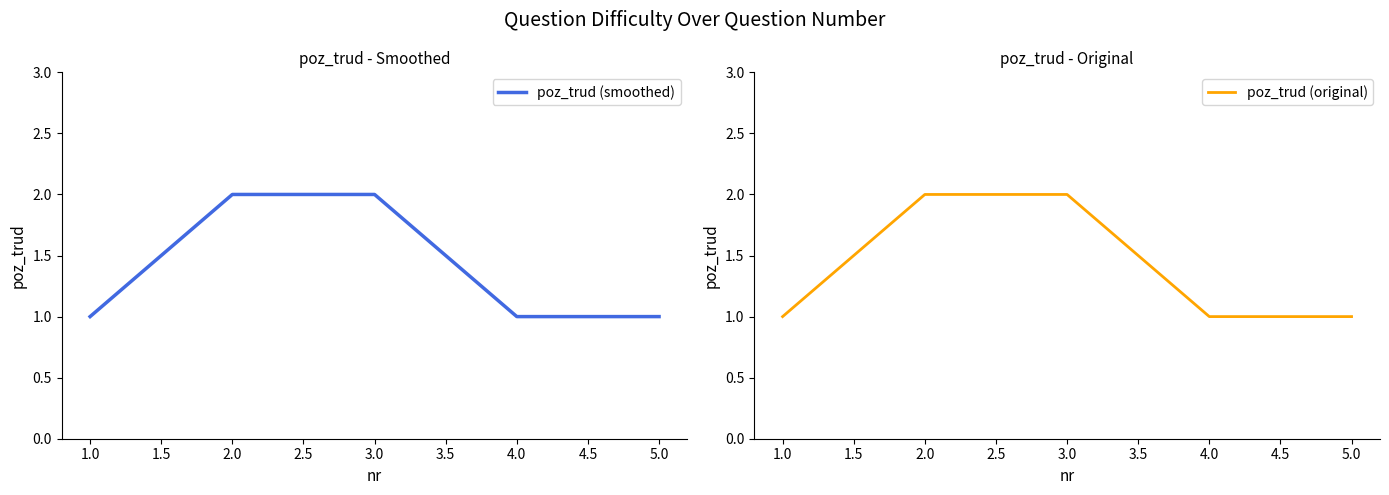

True or false: poz_trud (original) and poz_trud (smoothed) intersect in this chart.

False